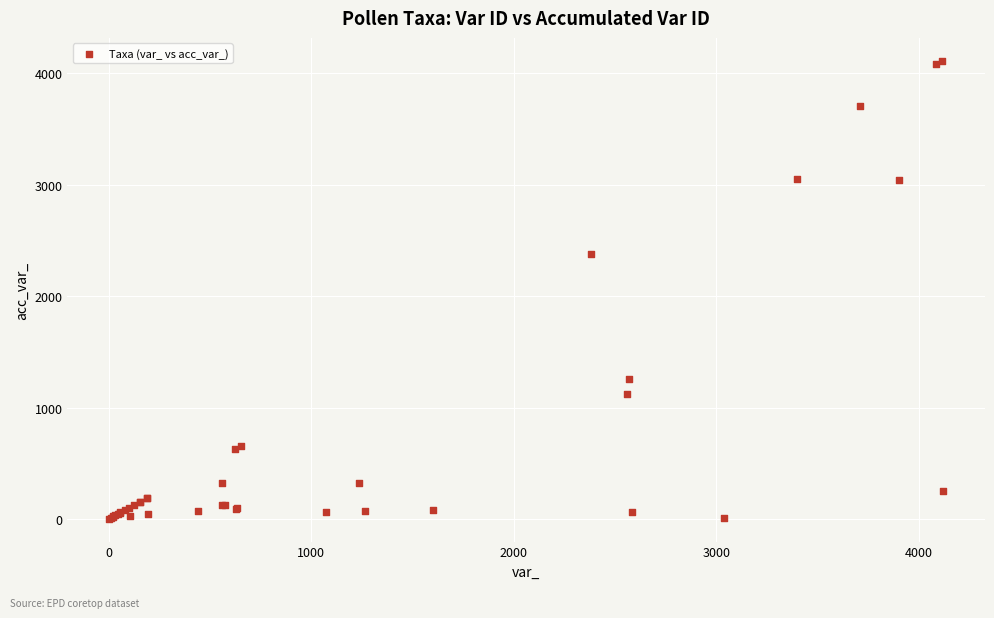

What Y value in the scatter plot is closest to 2057?

2381